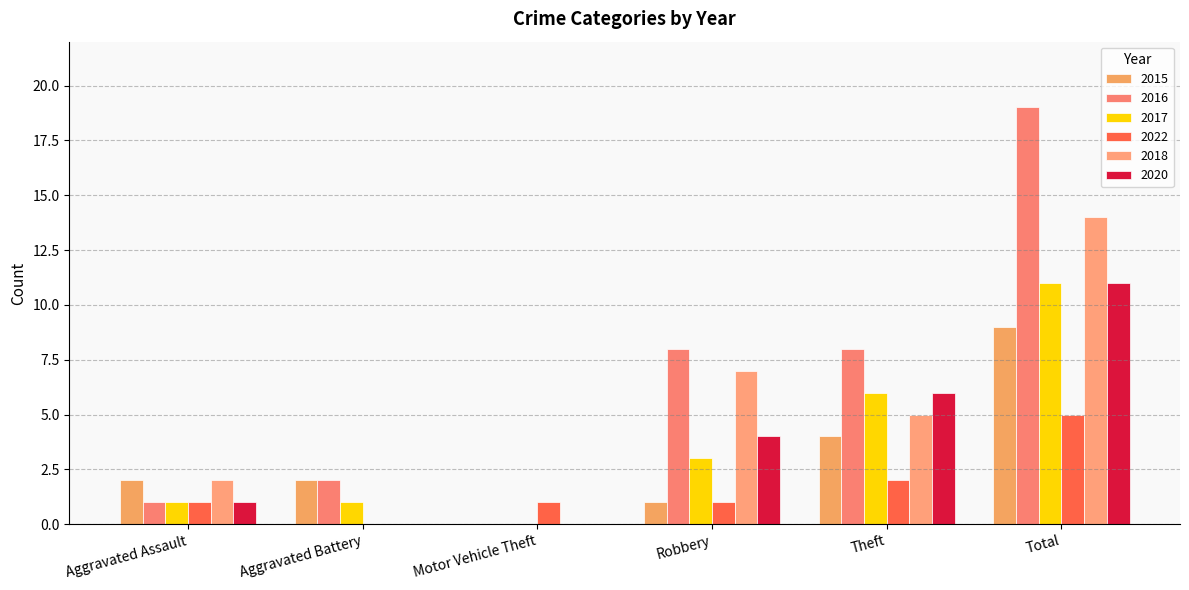

Is it true that 2022 equals 2 at Motor Vehicle Theft?

False